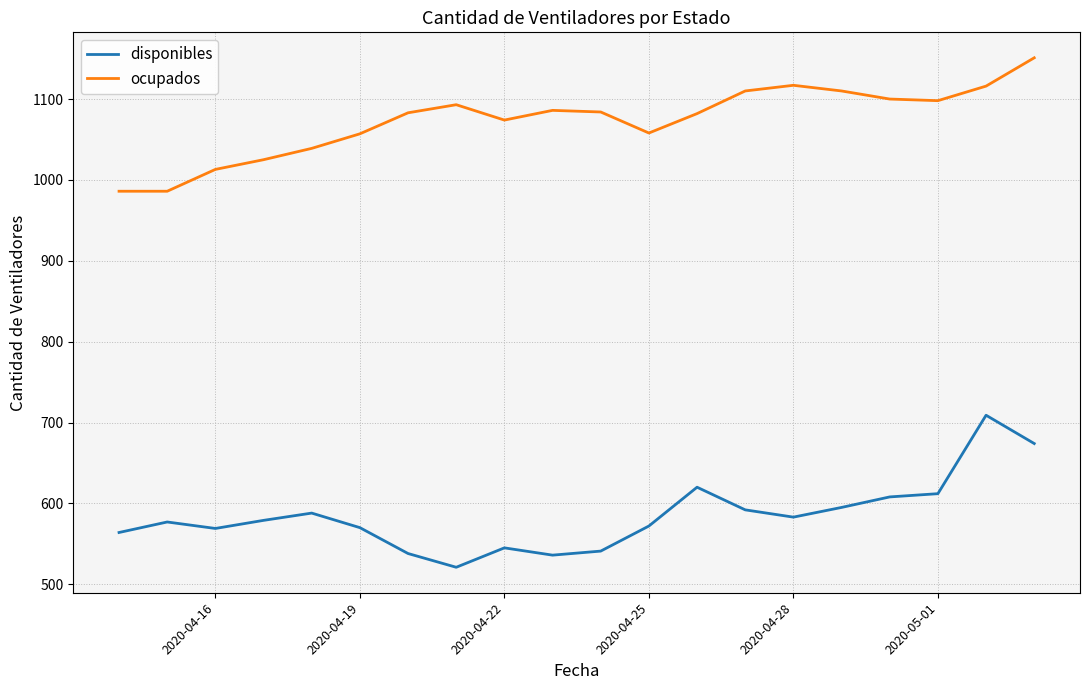

List the series in order of their overall mean, highest first.

ocupados, disponibles